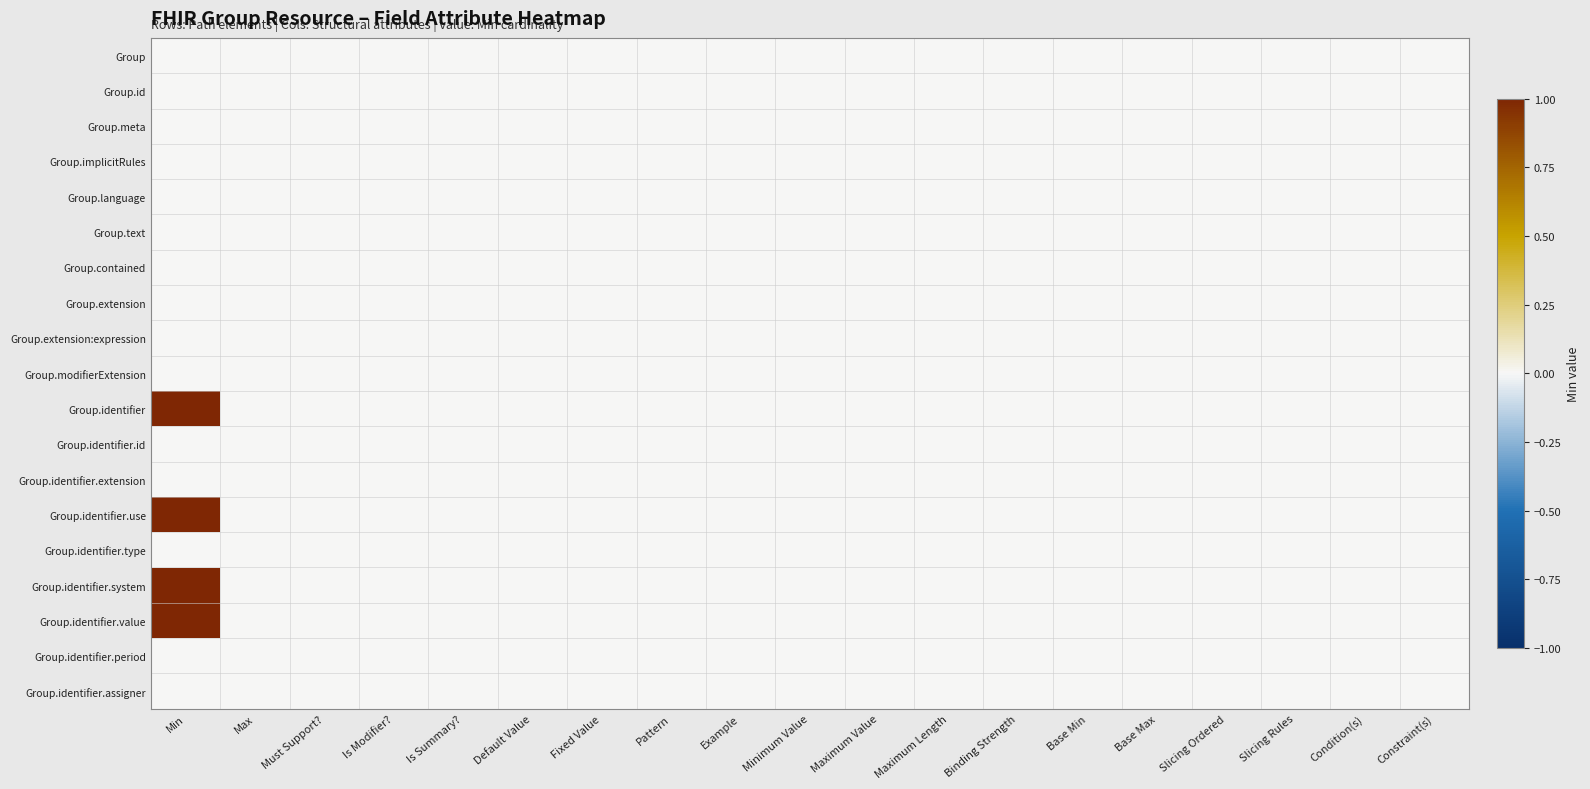

Reading right to left, what are all the values shown in this chart?

Group: Constraint(s)=0	Condition(s)=0	Slicing Rules=0	Slicing Ordered=0	Base Max=0	Base Min=0	Binding Strength=0	Maximum Length=0	Maximum Value=0	Minimum Value=0	Example=0	Pattern=0	Fixed Value=0	Default Value=0	Is Summary?=0	Is Modifier?=0	Must Support?=0	Max=0	Min=0
Group.id: Constraint(s)=0	Condition(s)=0	Slicing Rules=0	Slicing Ordered=0	Base Max=0	Base Min=0	Binding Strength=0	Maximum Length=0	Maximum Value=0	Minimum Value=0	Example=0	Pattern=0	Fixed Value=0	Default Value=0	Is Summary?=0	Is Modifier?=0	Must Support?=0	Max=0	Min=0
Group.meta: Constraint(s)=0	Condition(s)=0	Slicing Rules=0	Slicing Ordered=0	Base Max=0	Base Min=0	Binding Strength=0	Maximum Length=0	Maximum Value=0	Minimum Value=0	Example=0	Pattern=0	Fixed Value=0	Default Value=0	Is Summary?=0	Is Modifier?=0	Must Support?=0	Max=0	Min=0
Group.implicitRules: Constraint(s)=0	Condition(s)=0	Slicing Rules=0	Slicing Ordered=0	Base Max=0	Base Min=0	Binding Strength=0	Maximum Length=0	Maximum Value=0	Minimum Value=0	Example=0	Pattern=0	Fixed Value=0	Default Value=0	Is Summary?=0	Is Modifier?=0	Must Support?=0	Max=0	Min=0
Group.language: Constraint(s)=0	Condition(s)=0	Slicing Rules=0	Slicing Ordered=0	Base Max=0	Base Min=0	Binding Strength=0	Maximum Length=0	Maximum Value=0	Minimum Value=0	Example=0	Pattern=0	Fixed Value=0	Default Value=0	Is Summary?=0	Is Modifier?=0	Must Support?=0	Max=0	Min=0
Group.text: Constraint(s)=0	Condition(s)=0	Slicing Rules=0	Slicing Ordered=0	Base Max=0	Base Min=0	Binding Strength=0	Maximum Length=0	Maximum Value=0	Minimum Value=0	Example=0	Pattern=0	Fixed Value=0	Default Value=0	Is Summary?=0	Is Modifier?=0	Must Support?=0	Max=0	Min=0
Group.contained: Constraint(s)=0	Condition(s)=0	Slicing Rules=0	Slicing Ordered=0	Base Max=0	Base Min=0	Binding Strength=0	Maximum Length=0	Maximum Value=0	Minimum Value=0	Example=0	Pattern=0	Fixed Value=0	Default Value=0	Is Summary?=0	Is Modifier?=0	Must Support?=0	Max=0	Min=0
Group.extension: Constraint(s)=0	Condition(s)=0	Slicing Rules=0	Slicing Ordered=0	Base Max=0	Base Min=0	Binding Strength=0	Maximum Length=0	Maximum Value=0	Minimum Value=0	Example=0	Pattern=0	Fixed Value=0	Default Value=0	Is Summary?=0	Is Modifier?=0	Must Support?=0	Max=0	Min=0
Group.extension:expression: Constraint(s)=0	Condition(s)=0	Slicing Rules=0	Slicing Ordered=0	Base Max=0	Base Min=0	Binding Strength=0	Maximum Length=0	Maximum Value=0	Minimum Value=0	Example=0	Pattern=0	Fixed Value=0	Default Value=0	Is Summary?=0	Is Modifier?=0	Must Support?=0	Max=0	Min=0
Group.modifierExtension: Constraint(s)=0	Condition(s)=0	Slicing Rules=0	Slicing Ordered=0	Base Max=0	Base Min=0	Binding Strength=0	Maximum Length=0	Maximum Value=0	Minimum Value=0	Example=0	Pattern=0	Fixed Value=0	Default Value=0	Is Summary?=0	Is Modifier?=0	Must Support?=0	Max=0	Min=0
Group.identifier: Constraint(s)=0	Condition(s)=0	Slicing Rules=0	Slicing Ordered=0	Base Max=0	Base Min=0	Binding Strength=0	Maximum Length=0	Maximum Value=0	Minimum Value=0	Example=0	Pattern=0	Fixed Value=0	Default Value=0	Is Summary?=0	Is Modifier?=0	Must Support?=0	Max=0	Min=1
Group.identifier.id: Constraint(s)=0	Condition(s)=0	Slicing Rules=0	Slicing Ordered=0	Base Max=0	Base Min=0	Binding Strength=0	Maximum Length=0	Maximum Value=0	Minimum Value=0	Example=0	Pattern=0	Fixed Value=0	Default Value=0	Is Summary?=0	Is Modifier?=0	Must Support?=0	Max=0	Min=0
Group.identifier.extension: Constraint(s)=0	Condition(s)=0	Slicing Rules=0	Slicing Ordered=0	Base Max=0	Base Min=0	Binding Strength=0	Maximum Length=0	Maximum Value=0	Minimum Value=0	Example=0	Pattern=0	Fixed Value=0	Default Value=0	Is Summary?=0	Is Modifier?=0	Must Support?=0	Max=0	Min=0
Group.identifier.use: Constraint(s)=0	Condition(s)=0	Slicing Rules=0	Slicing Ordered=0	Base Max=0	Base Min=0	Binding Strength=0	Maximum Length=0	Maximum Value=0	Minimum Value=0	Example=0	Pattern=0	Fixed Value=0	Default Value=0	Is Summary?=0	Is Modifier?=0	Must Support?=0	Max=0	Min=1
Group.identifier.type: Constraint(s)=0	Condition(s)=0	Slicing Rules=0	Slicing Ordered=0	Base Max=0	Base Min=0	Binding Strength=0	Maximum Length=0	Maximum Value=0	Minimum Value=0	Example=0	Pattern=0	Fixed Value=0	Default Value=0	Is Summary?=0	Is Modifier?=0	Must Support?=0	Max=0	Min=0
Group.identifier.system: Constraint(s)=0	Condition(s)=0	Slicing Rules=0	Slicing Ordered=0	Base Max=0	Base Min=0	Binding Strength=0	Maximum Length=0	Maximum Value=0	Minimum Value=0	Example=0	Pattern=0	Fixed Value=0	Default Value=0	Is Summary?=0	Is Modifier?=0	Must Support?=0	Max=0	Min=1
Group.identifier.value: Constraint(s)=0	Condition(s)=0	Slicing Rules=0	Slicing Ordered=0	Base Max=0	Base Min=0	Binding Strength=0	Maximum Length=0	Maximum Value=0	Minimum Value=0	Example=0	Pattern=0	Fixed Value=0	Default Value=0	Is Summary?=0	Is Modifier?=0	Must Support?=0	Max=0	Min=1
Group.identifier.period: Constraint(s)=0	Condition(s)=0	Slicing Rules=0	Slicing Ordered=0	Base Max=0	Base Min=0	Binding Strength=0	Maximum Length=0	Maximum Value=0	Minimum Value=0	Example=0	Pattern=0	Fixed Value=0	Default Value=0	Is Summary?=0	Is Modifier?=0	Must Support?=0	Max=0	Min=0
Group.identifier.assigner: Constraint(s)=0	Condition(s)=0	Slicing Rules=0	Slicing Ordered=0	Base Max=0	Base Min=0	Binding Strength=0	Maximum Length=0	Maximum Value=0	Minimum Value=0	Example=0	Pattern=0	Fixed Value=0	Default Value=0	Is Summary?=0	Is Modifier?=0	Must Support?=0	Max=0	Min=0